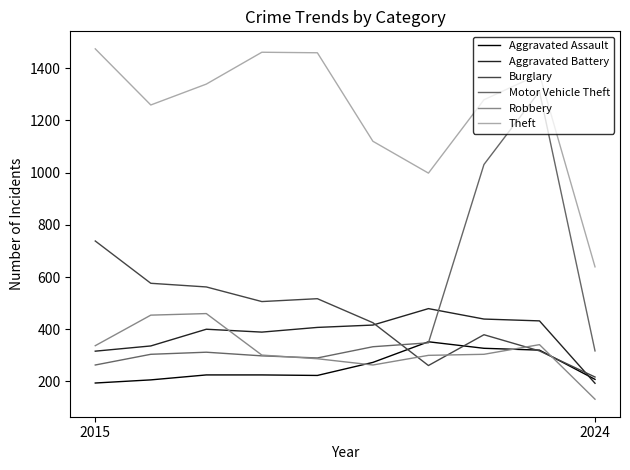

What is the average value of the Burglary series?

450